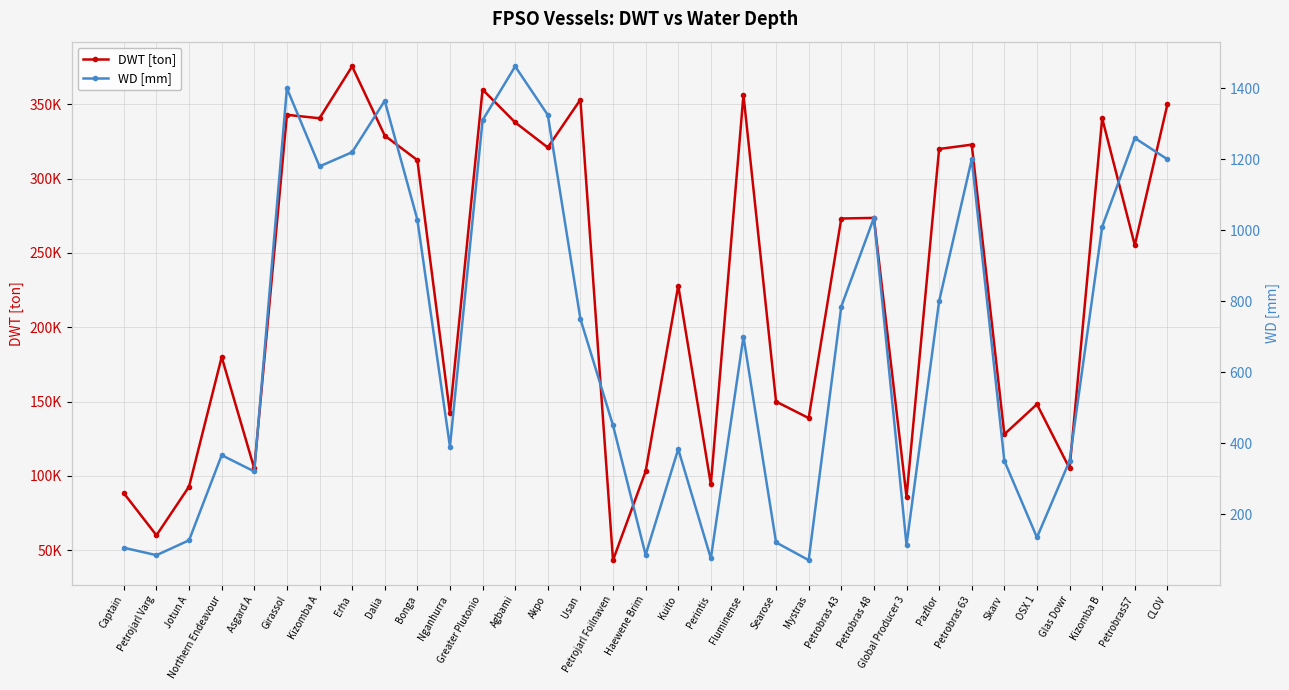

Read the DWT [ton] value at Girassol.

343000